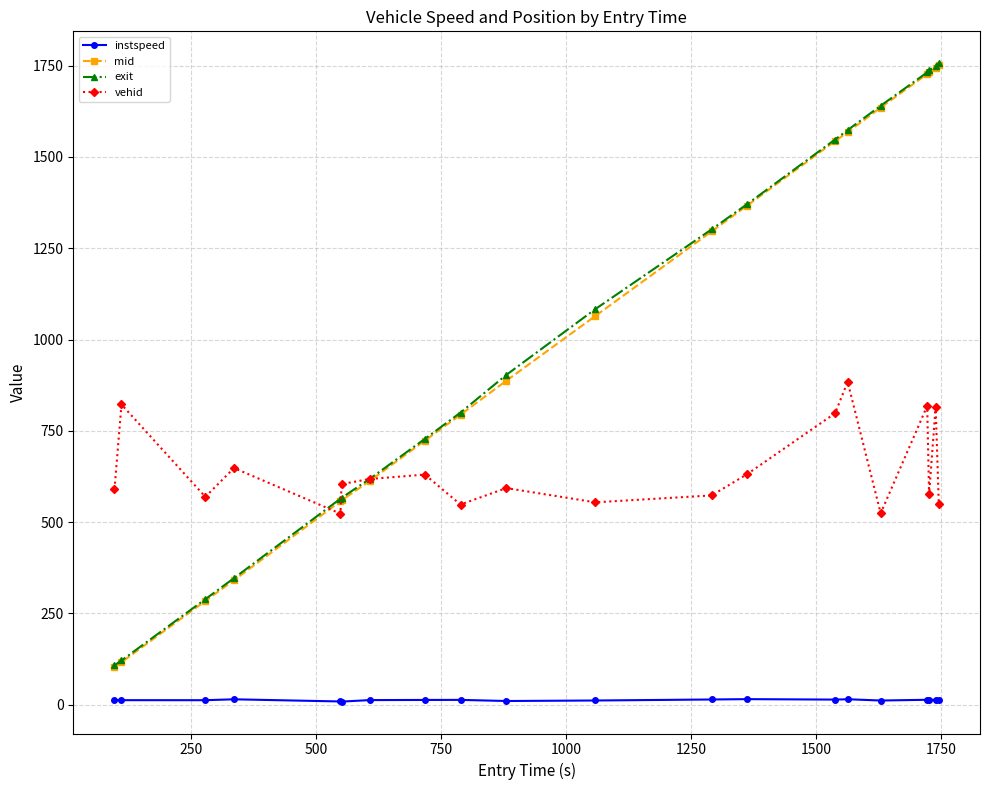

Does the chart display data point markers on the line(s)?

Yes